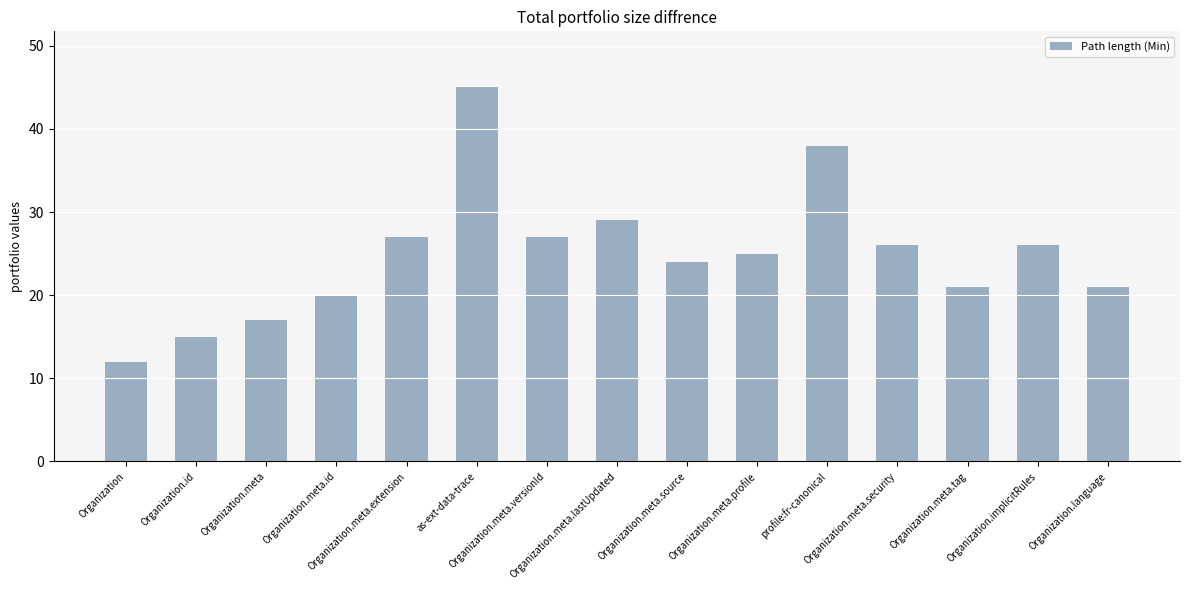

What is the average value?

25